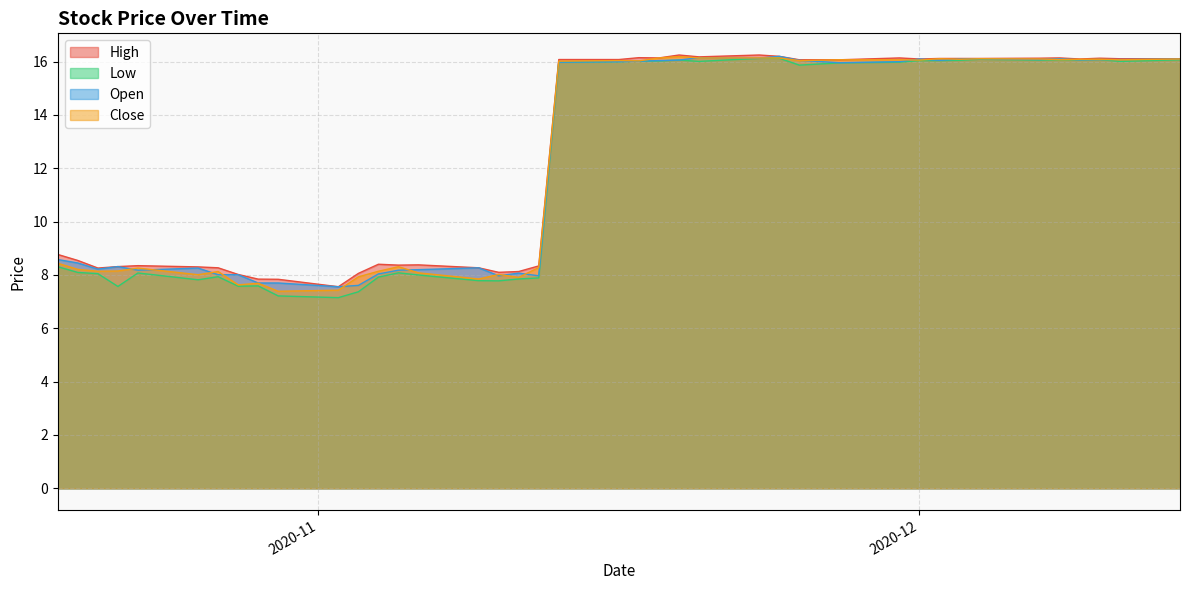

What is the spread (max minus min) of values at 30?

0.6